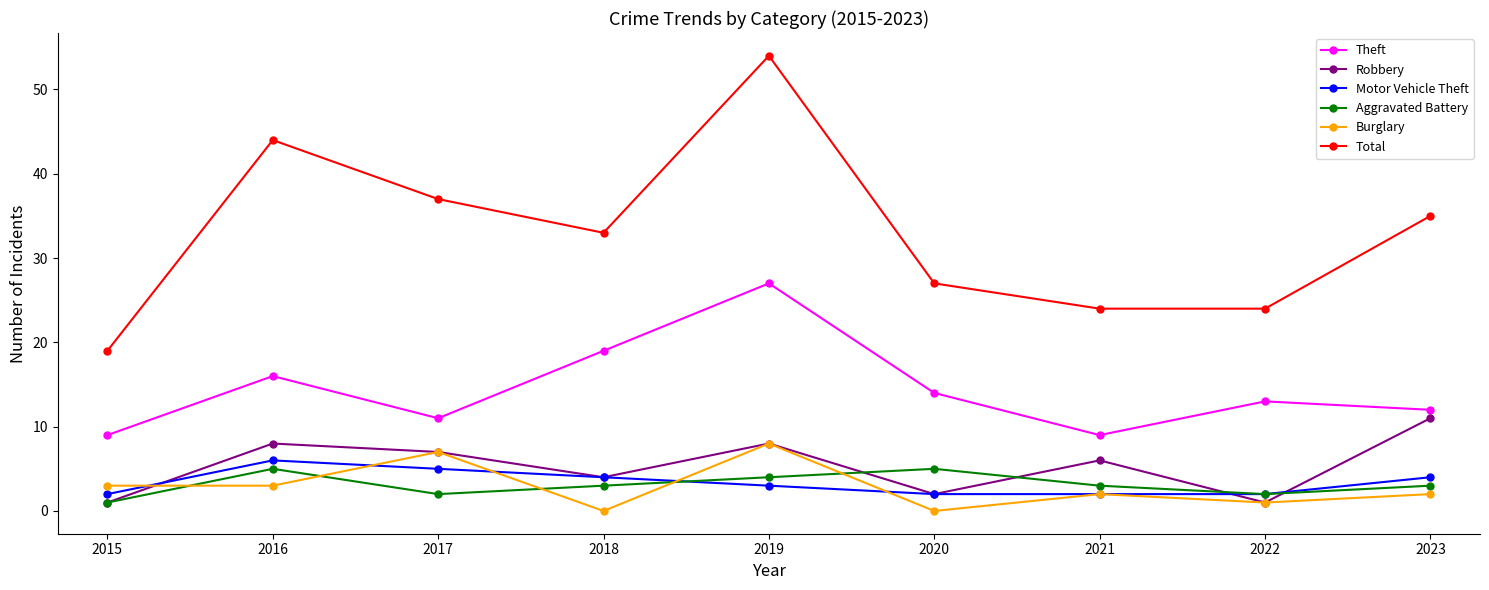

How many data points in Total are less than 33?

4